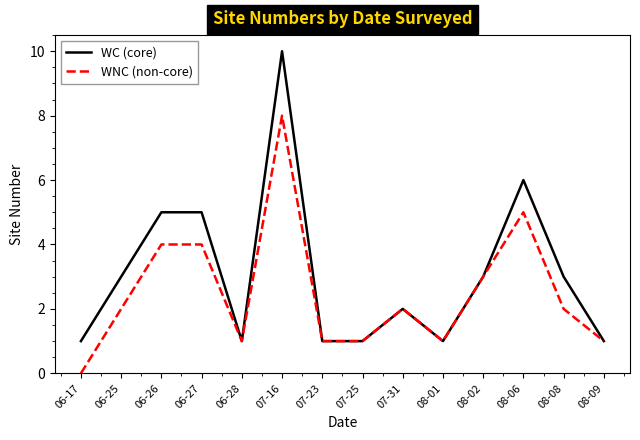

How many lines are shown in the chart?

2